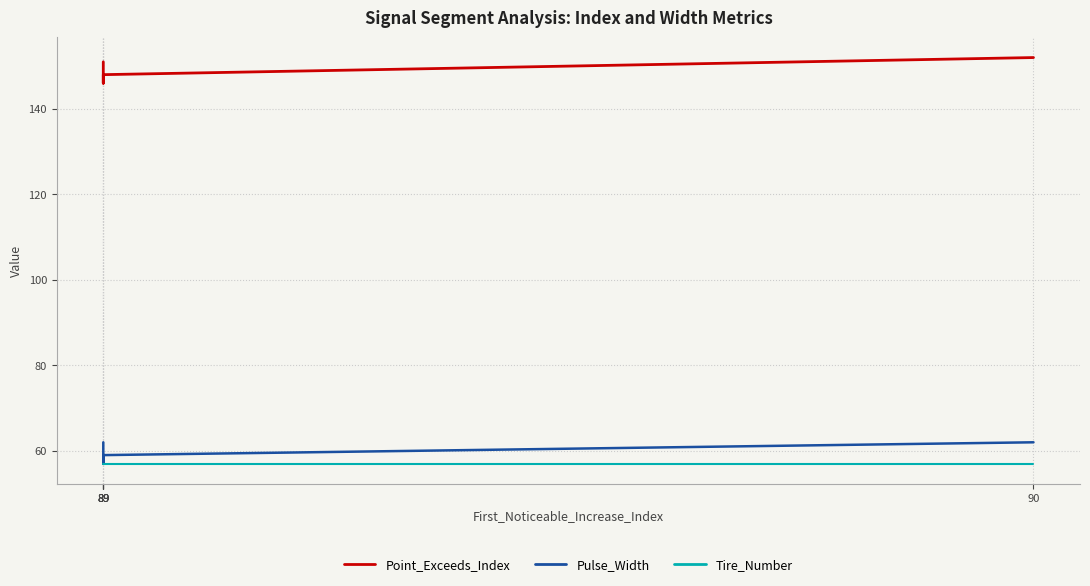

Between 90 and 89, which is larger?

90